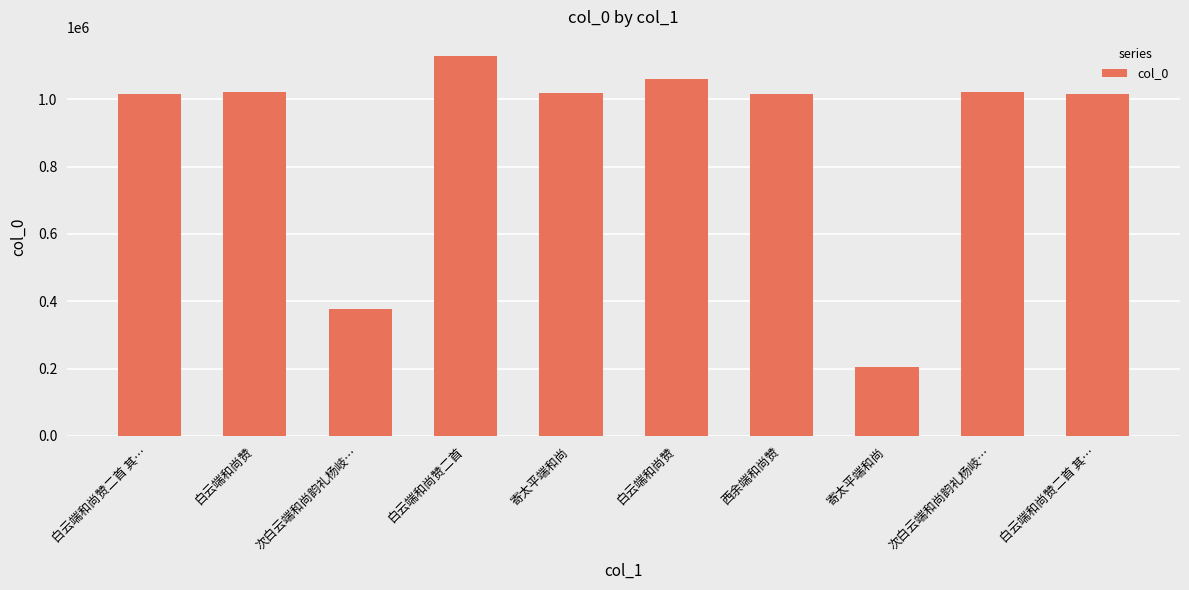

What is the ratio of the value at 西余端和尚赞 to the value at 白云端和尚赞?

1.0